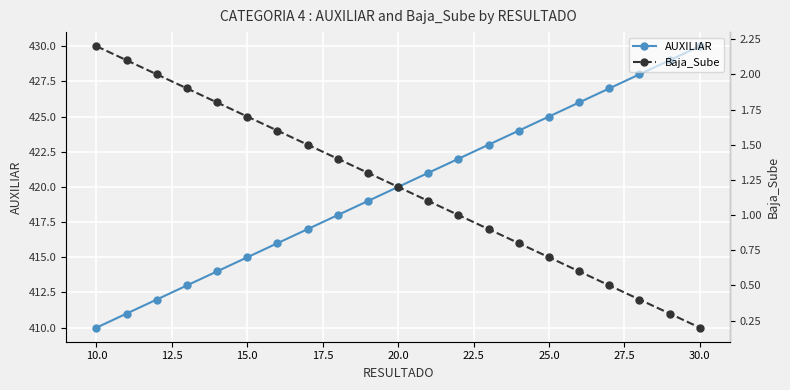

True or false: AUXILIAR has more than 0 interior local peaks.

False